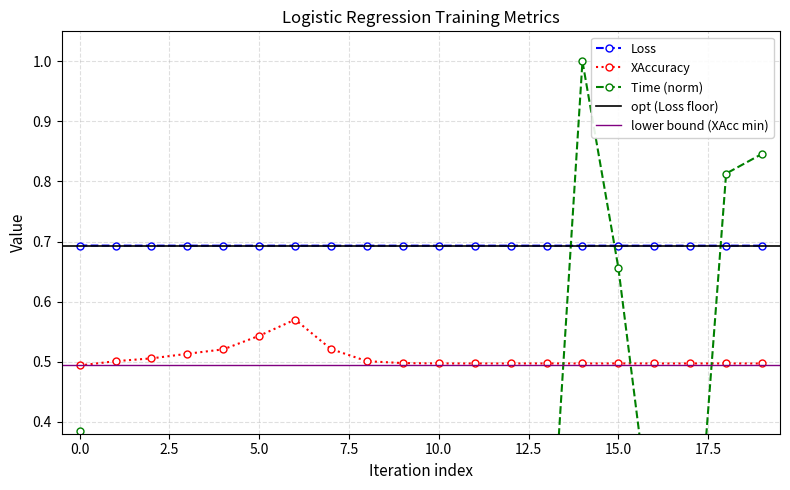

Which series changed the most between 1 and 7?

Time (norm)